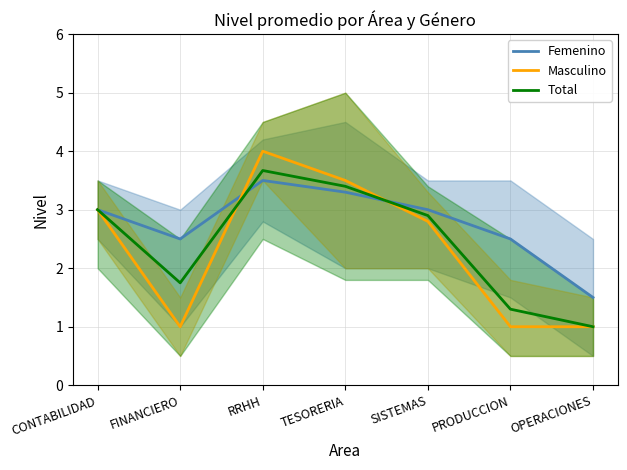

Reading left to right, extract all data points from this chart.

Femenino: 3.0	2.5	3.5	3.3	3.0	2.5	1.5
Masculino: 3.0	1.0	4.0	3.5	2.8	1.0	1.0
Total: 3.0	1.8	3.7	3.4	2.9	1.3	1.0